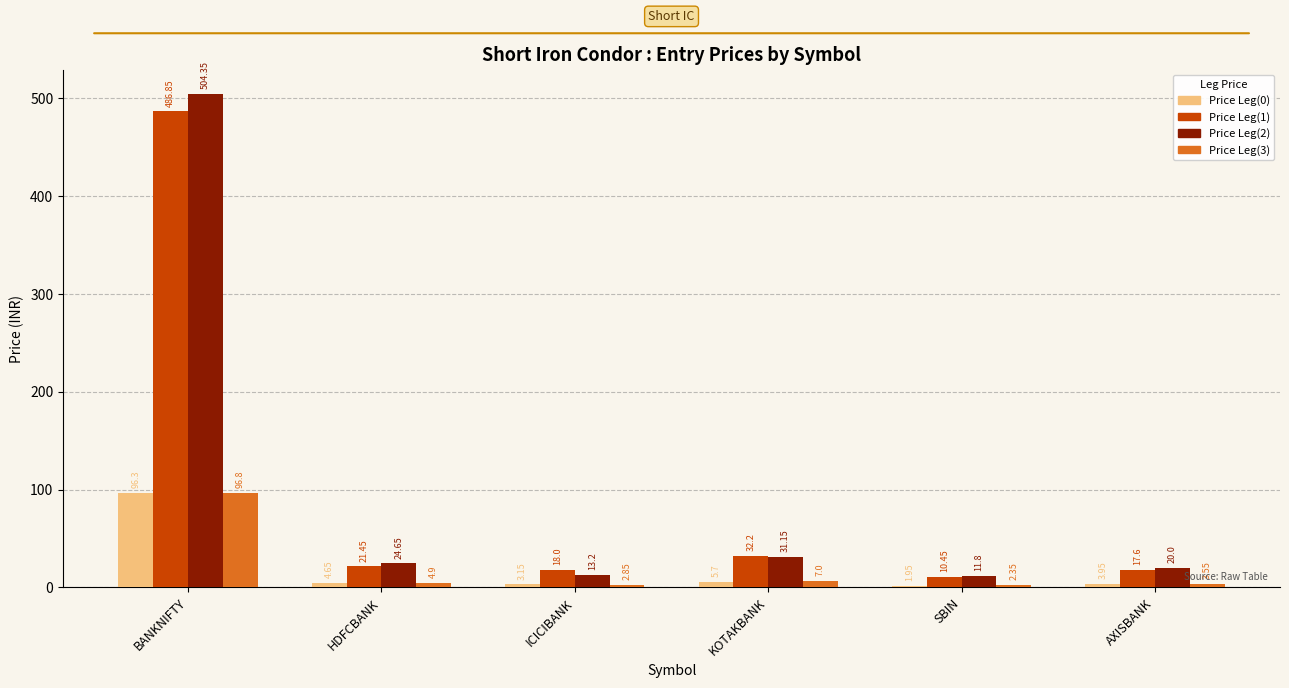

The Price Leg(2) series shows 907.5 at BANKNIFTY. True or false?

False